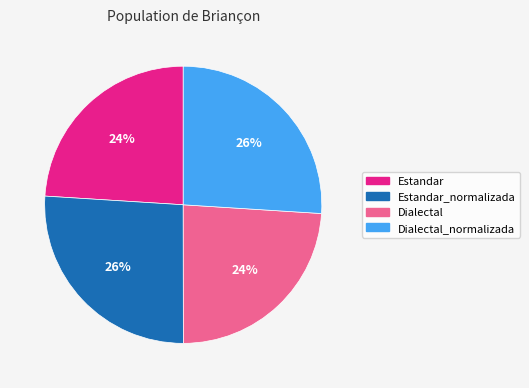

To the nearest percent, what percentage of the pie is Estandar?

24%